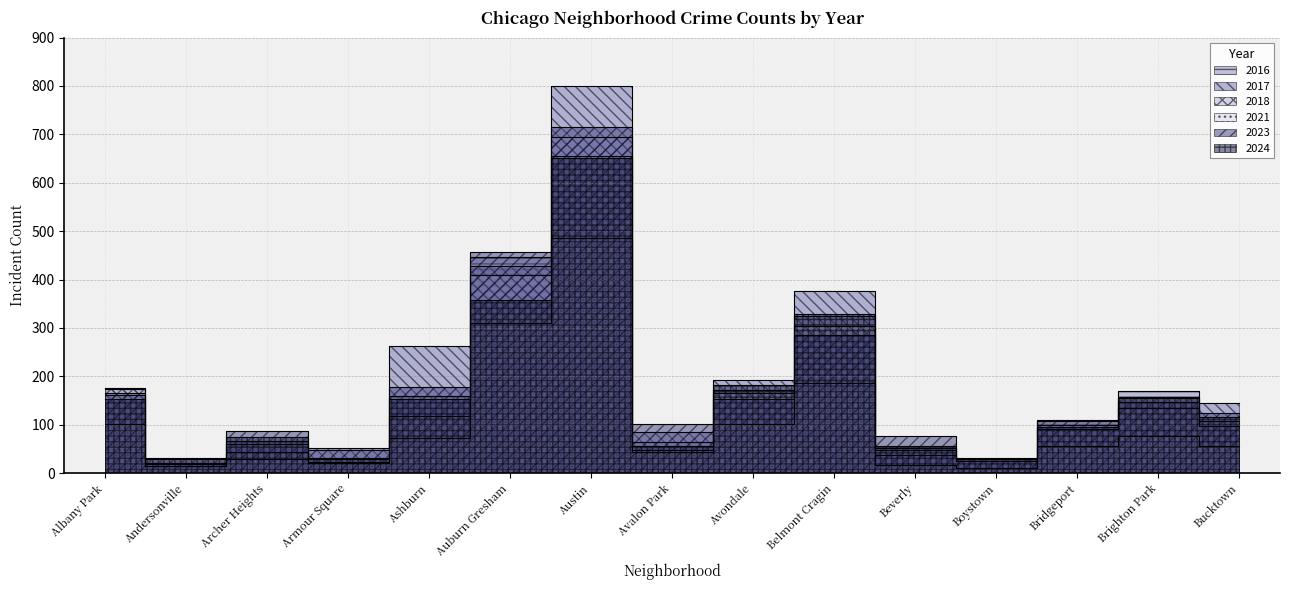

Reading left to right, what are all the values shown in this chart?

2017: 176	20	61	48	262	427	800	86	192	376	53	25	100	146	145
2018: 173	20	44	23	119	409	695	43	166	305	48	31	91	134	97
2023: 166	30	88	51	177	457	716	101	154	286	77	30	110	158	125
2024: 154	32	74	29	153	358	651	56	182	328	57	29	95	155	117
2021: 101	18	30	20	73	311	485	47	102	187	17	11	56	76	56
2016: 162	15	67	32	159	447	656	64	171	325	37	29	108	169	107